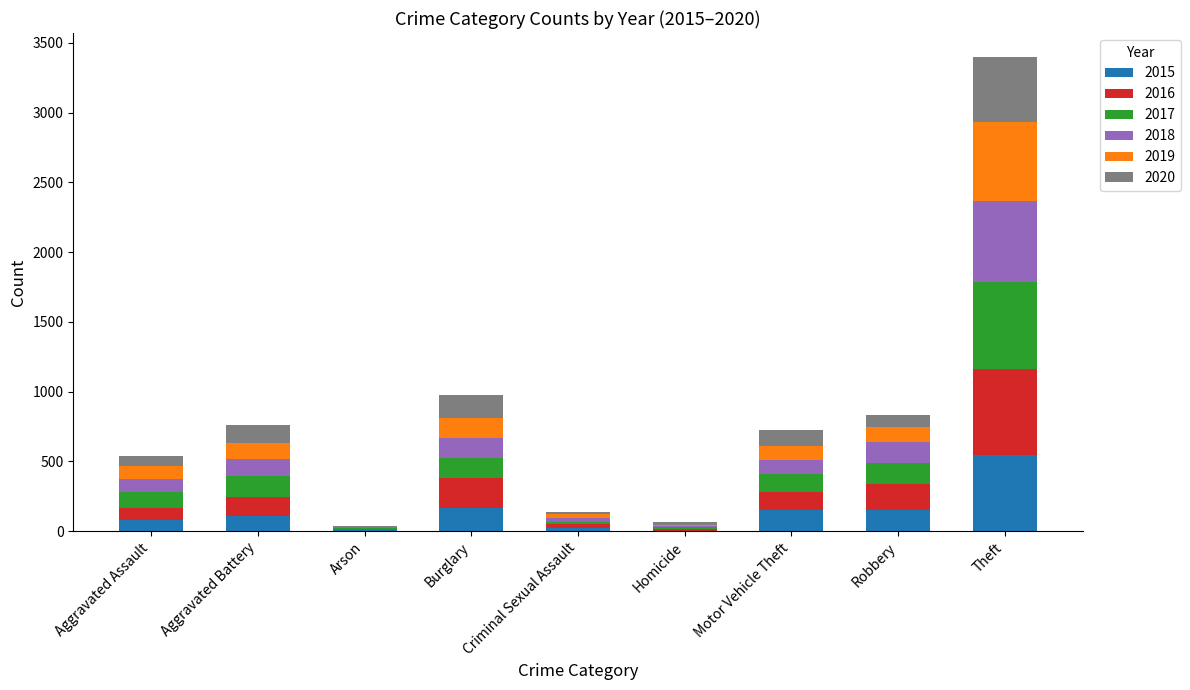

Count the number of data series in this chart.

6